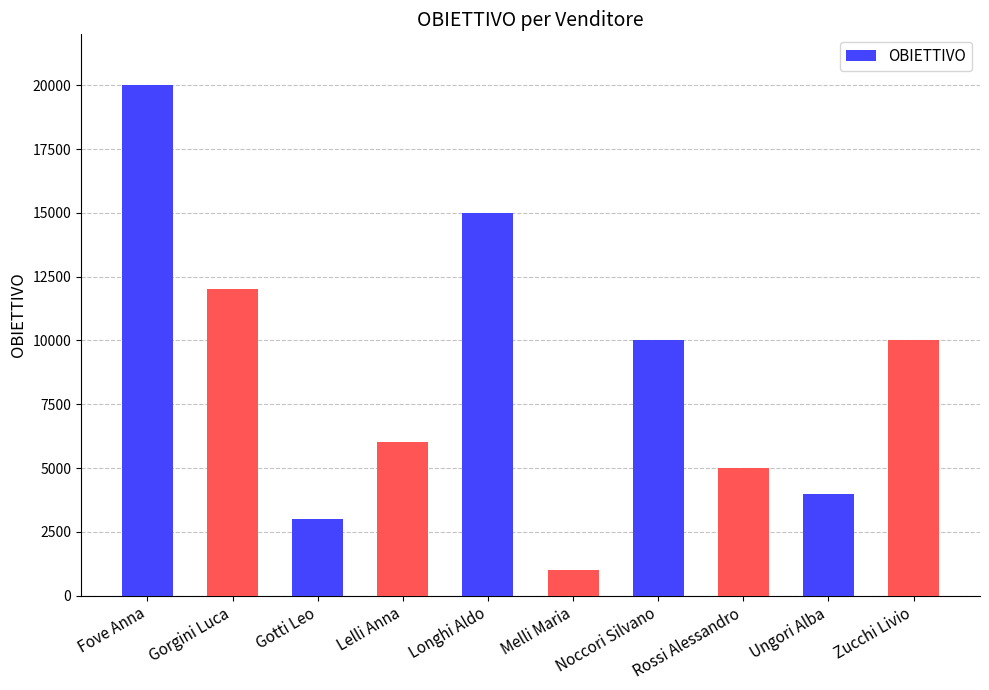

What is the minimum value shown in the chart?

1000